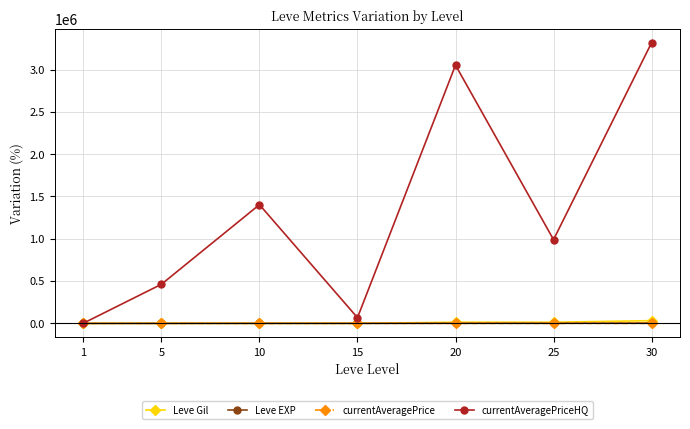

What are all the series names shown in the legend?

Leve Gil, Leve EXP, currentAveragePrice, currentAveragePriceHQ